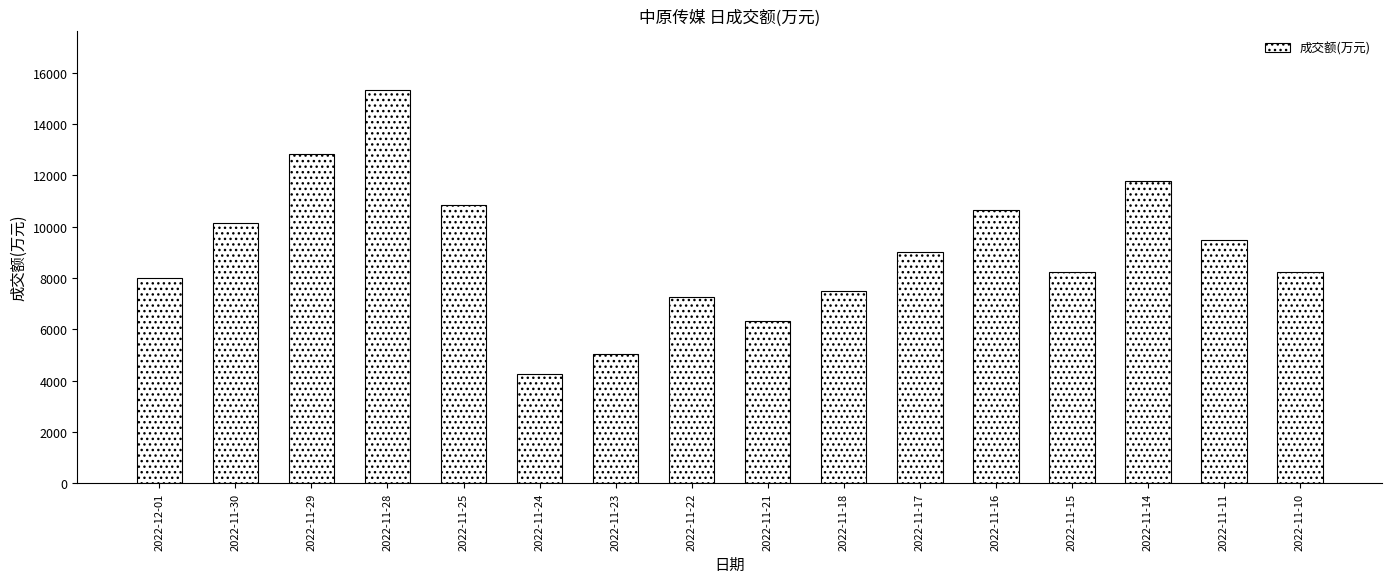

What is the label of the 9th bar from the right?

2022-11-22